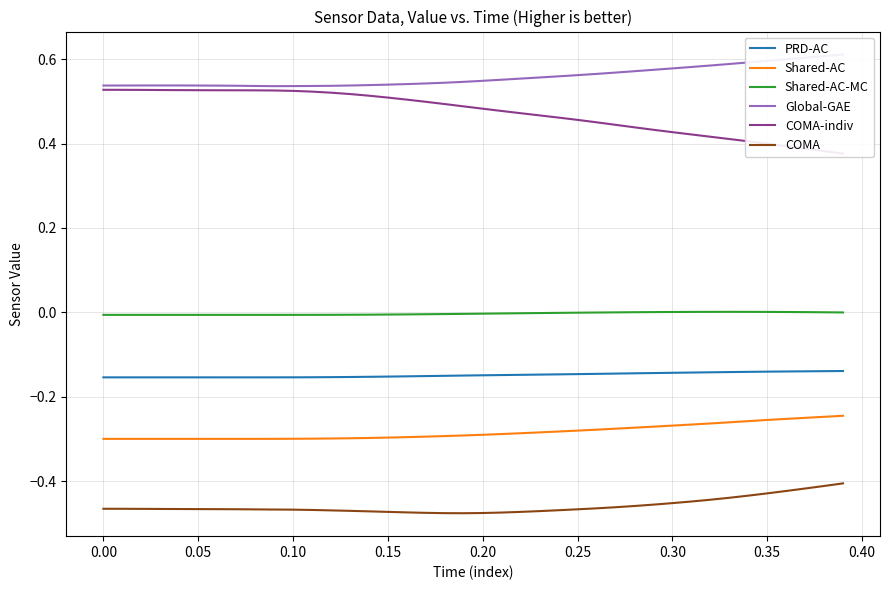

True or false: Shared-AC-MC and Shared-AC cross at least once.

False